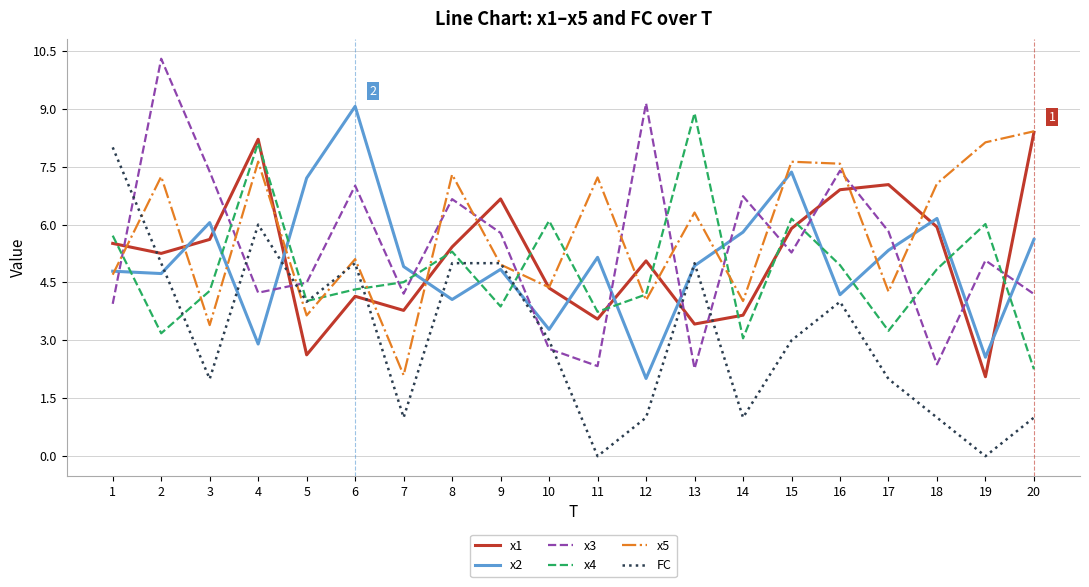

Reading right to left, transcribe all the data shown in this chart.

x1: 8.4	2.1	5.9	7.0	6.9	5.9	3.7	3.4	5.1	3.6	4.4	6.7	5.4	3.8	4.1	2.6	8.2	5.6	5.3	5.5
x2: 5.6	2.6	6.2	5.3	4.2	7.4	5.8	4.9	2.0	5.2	3.3	4.8	4.1	4.9	9.1	7.2	2.9	6.1	4.7	4.8
x3: 4.2	5.1	2.4	5.8	7.4	5.3	6.7	2.3	9.1	2.3	2.8	5.8	6.7	4.2	7.0	4.5	4.2	7.4	10.3	3.9
x4: 2.3	6.0	4.8	3.2	4.9	6.2	3.1	8.9	4.2	3.7	6.1	3.9	5.3	4.5	4.3	4.0	8.1	4.3	3.2	5.7
x5: 8.4	8.1	7.1	4.3	7.6	7.6	4.0	6.3	4.0	7.2	4.4	5.0	7.3	2.1	5.1	3.6	7.6	3.4	7.2	4.7
FC: 1.0	0.0	1.0	2.0	4.0	3.0	1.0	5.0	1.0	0.0	3.0	5.0	5.0	1.0	5.0	4.0	6.0	2.0	5.0	8.0